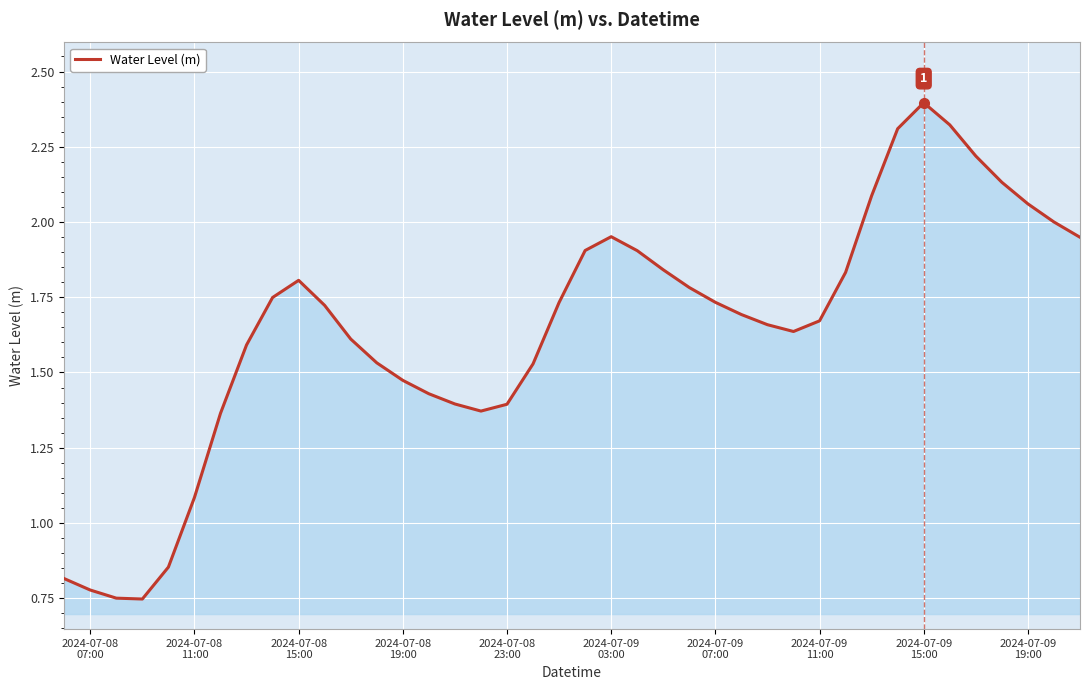

What is the greatest value displayed?

2.4